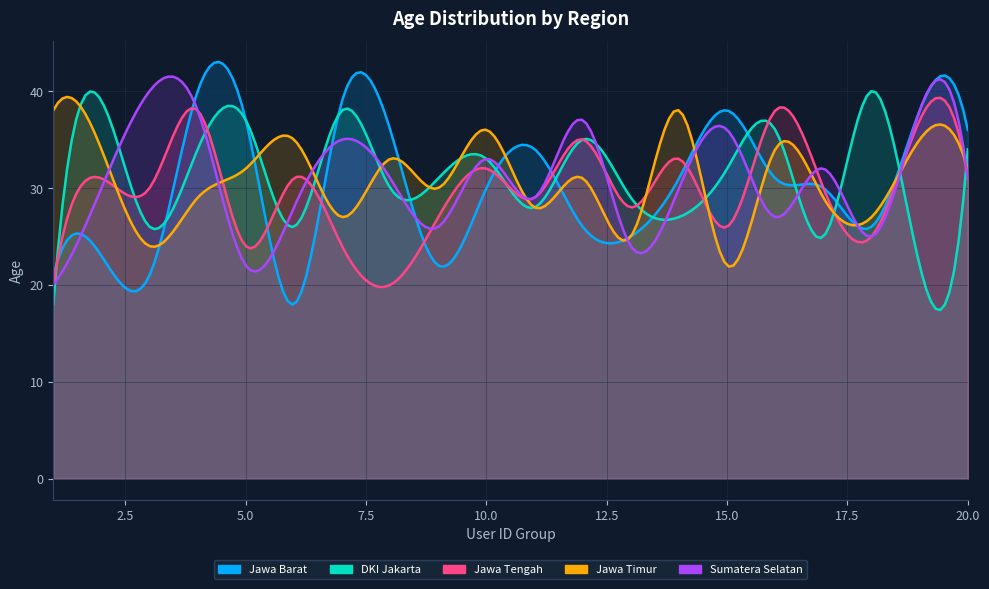

What is the value of the Sumatera Selatan point at the 11th from the left?

29